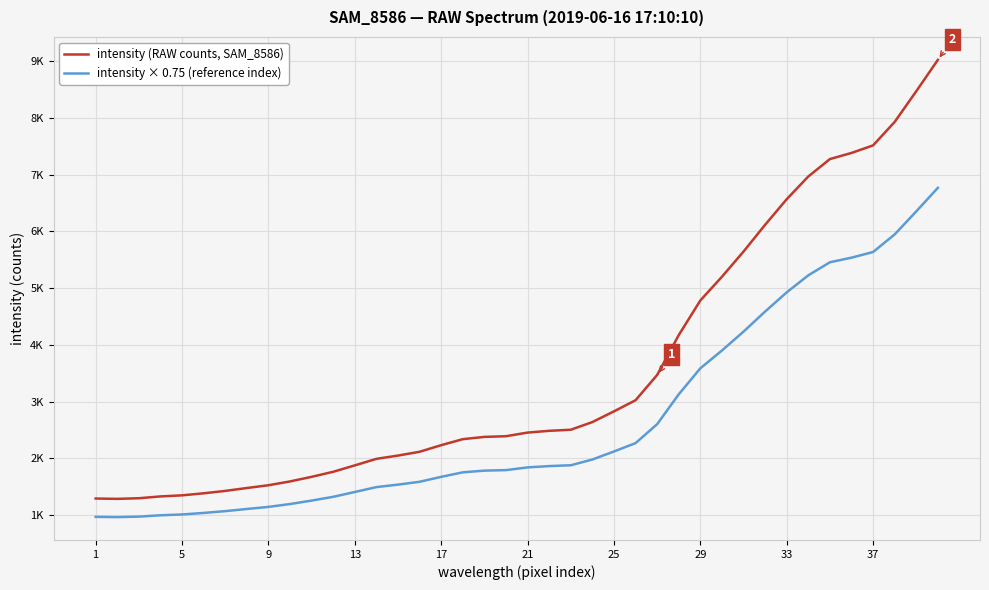

What are all the series names shown in the legend?

intensity (RAW counts, SAM_8586), intensity × 0.75 (reference index)